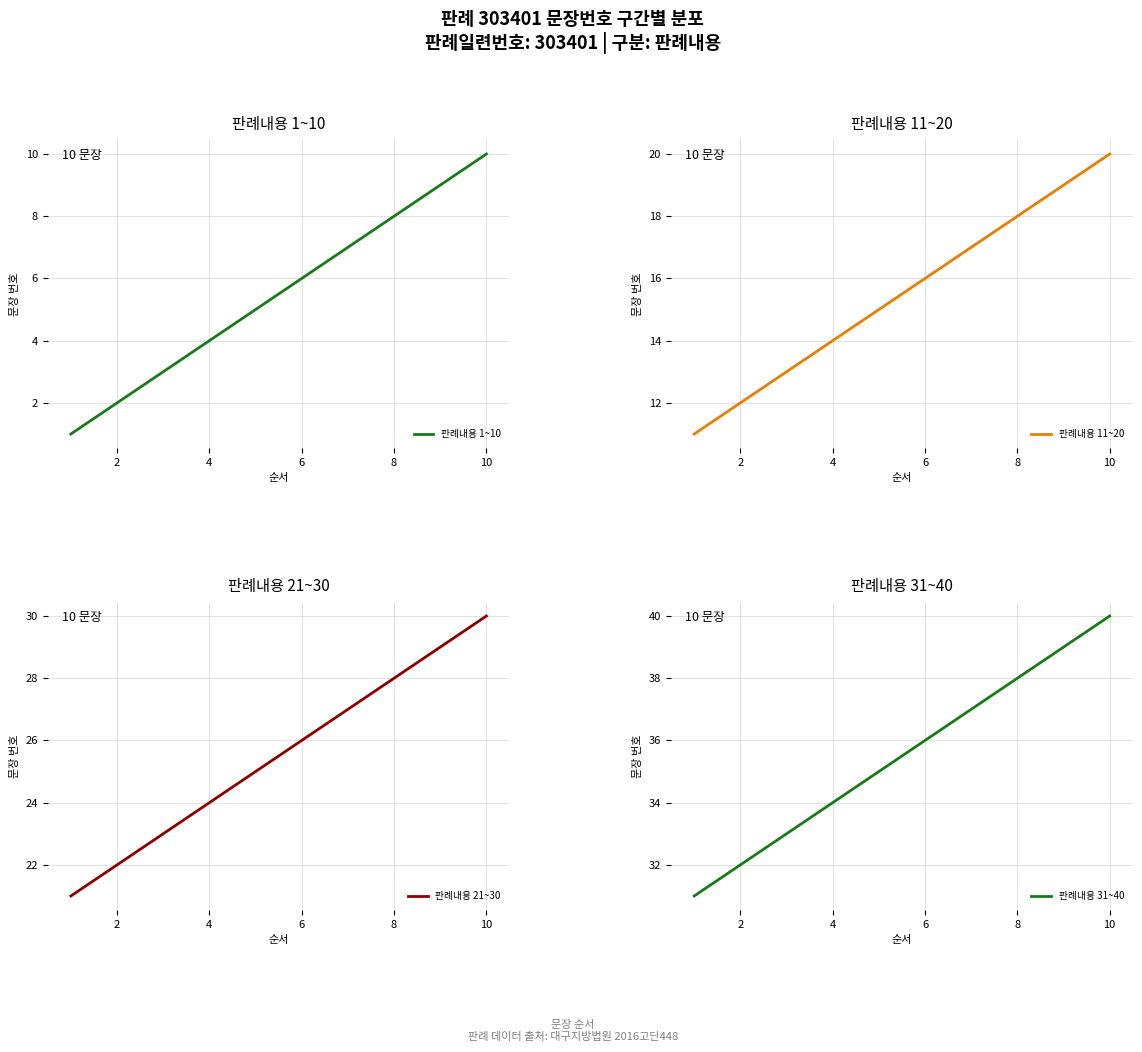

True or false: 판례내용 31~40 has more than 2 points higher than both neighbors.

False